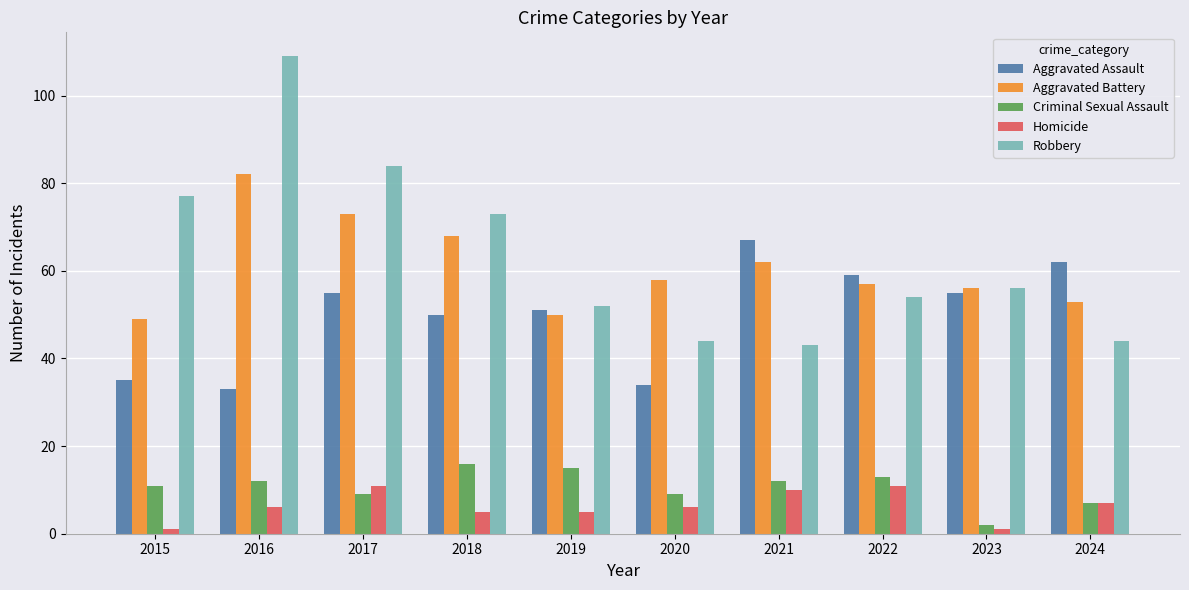

Rank the series at 2015 from highest to lowest value.

Robbery, Aggravated Battery, Aggravated Assault, Criminal Sexual Assault, Homicide